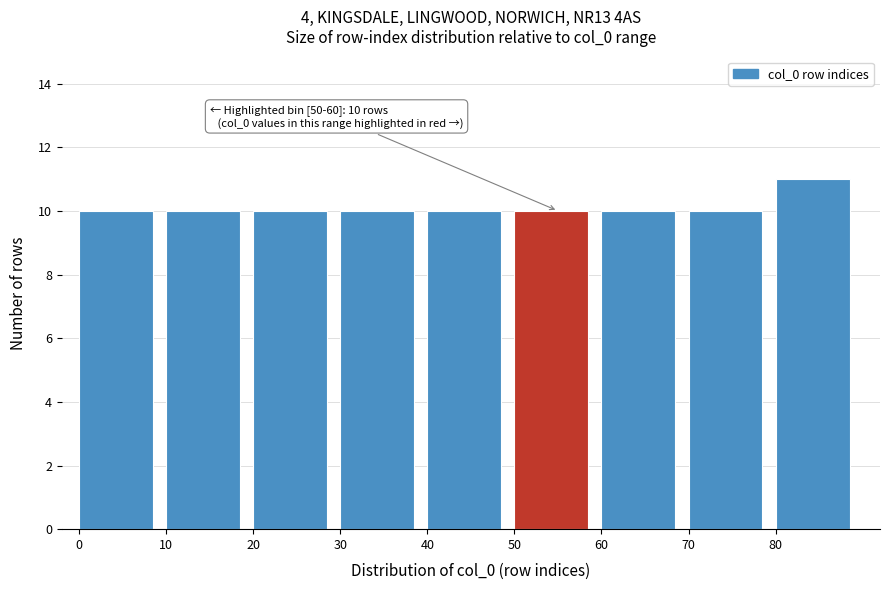

Over which range of the x-axis is the bar tallest?

80 to 90